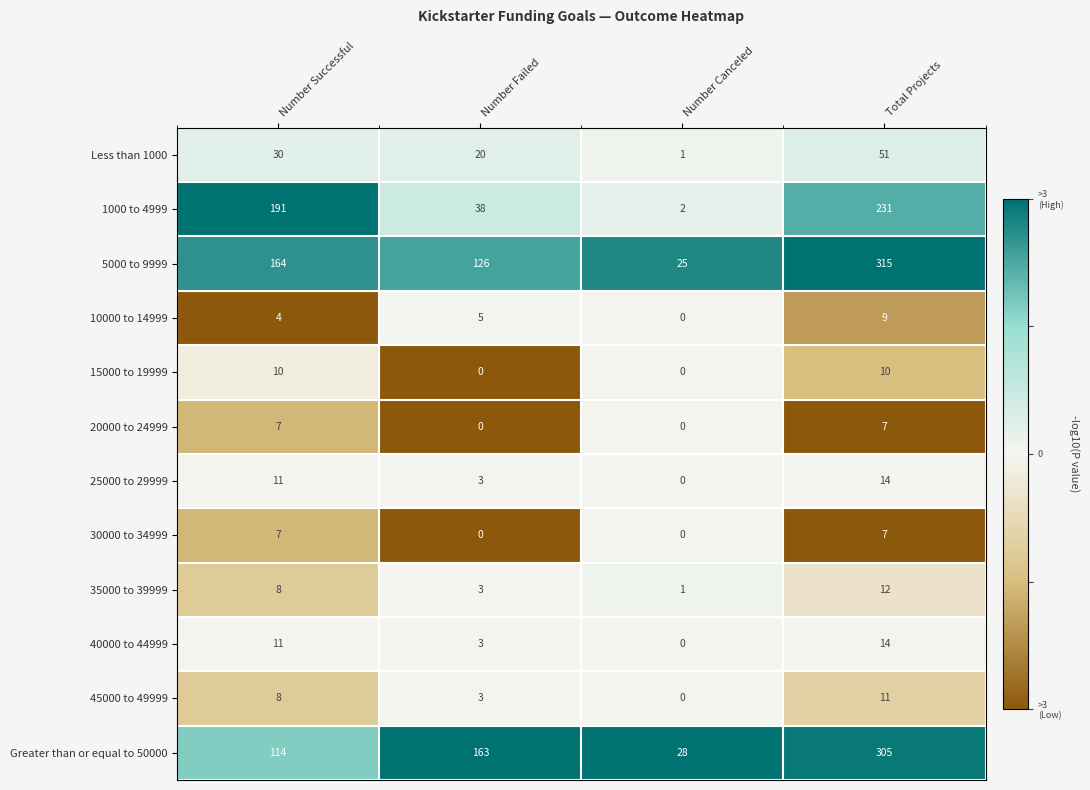

Which series has the largest range (max minus min)?

5000 to 9999